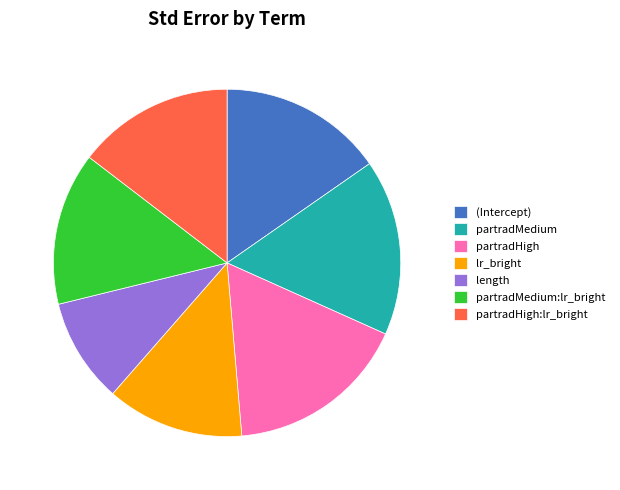

Is lr_bright the majority of the pie?

No